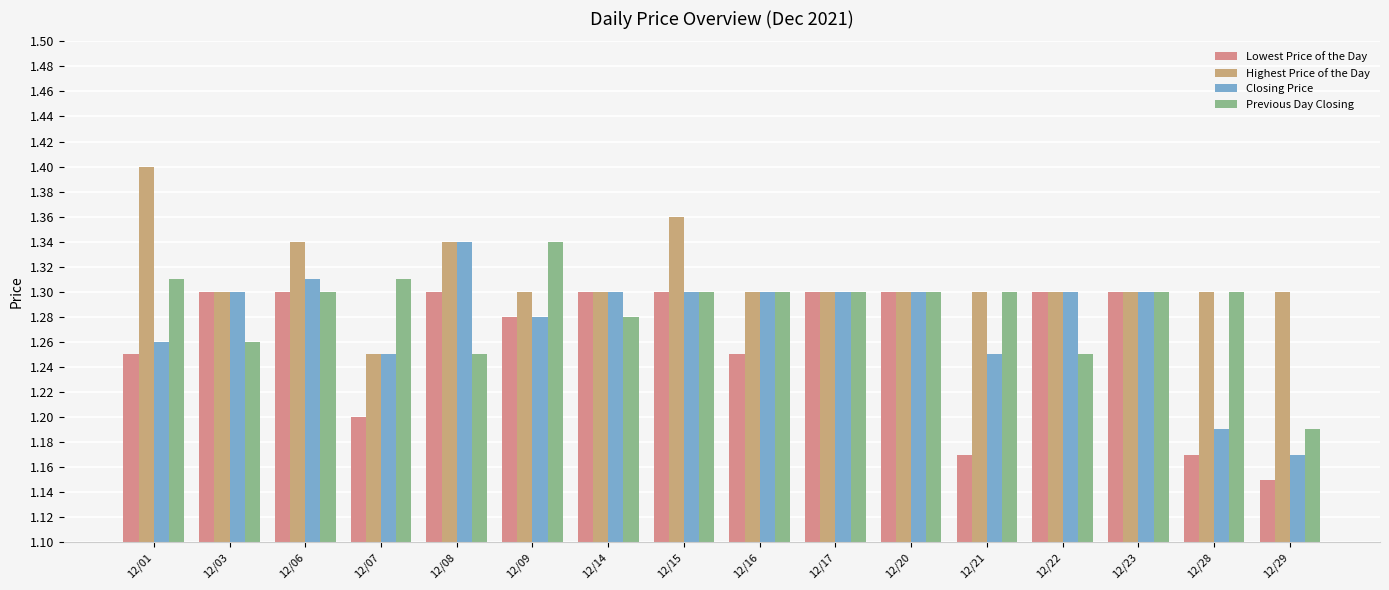

What is the sum of the Highest Price of the Day values at 12/28 and 12/23?

2.6